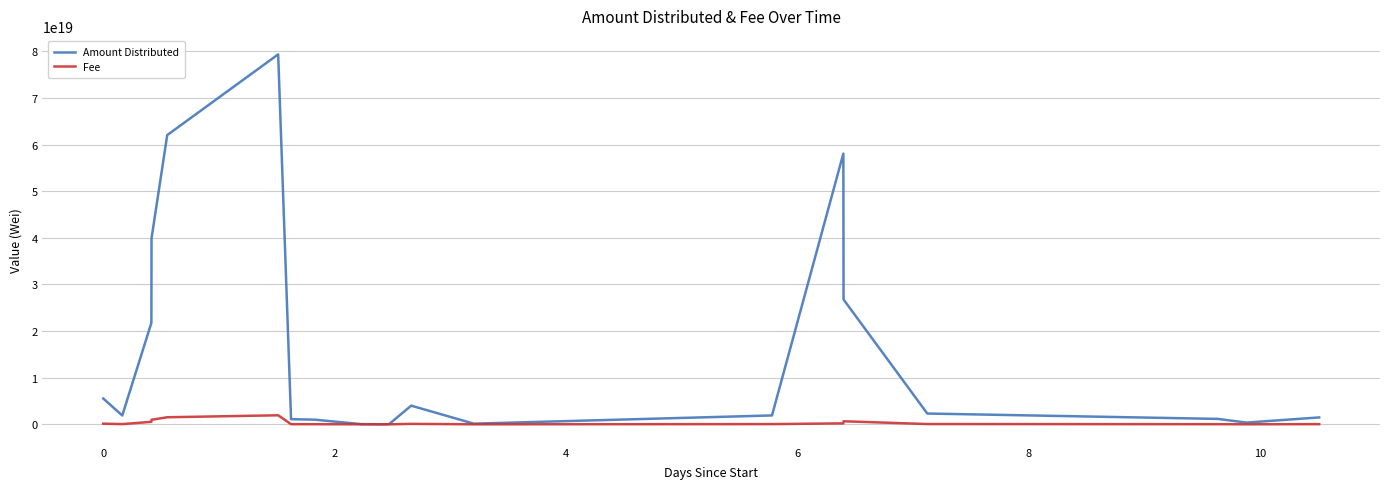

In Amount Distributed, how many points are lower than both neighbors (excluding endpoints)?

4